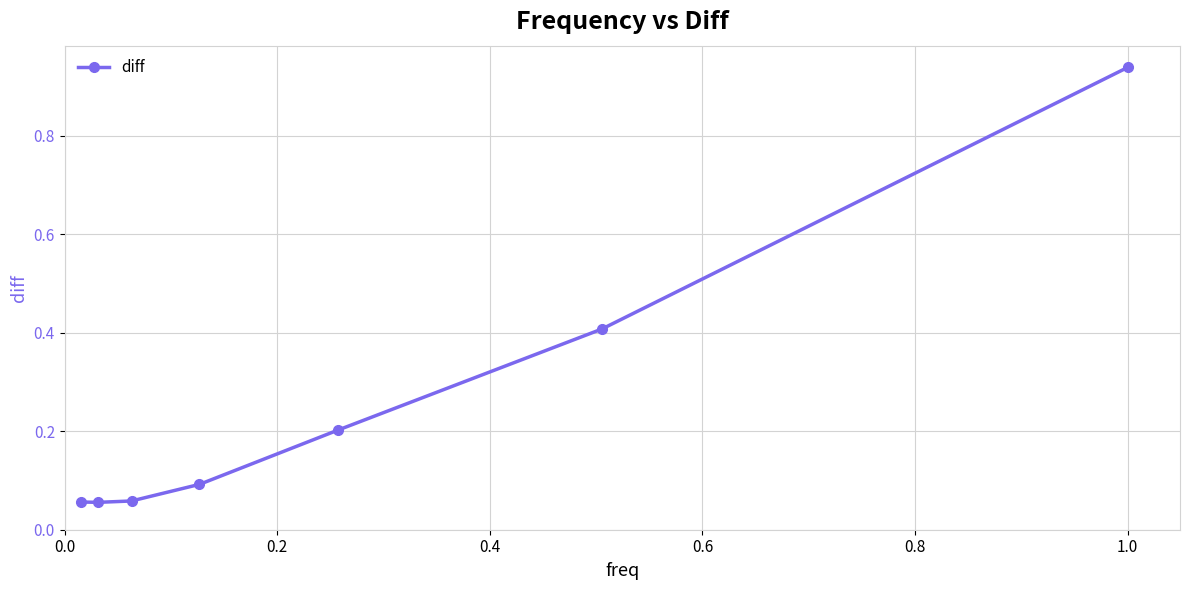

What is the value of the 6th point from the left?

0.4